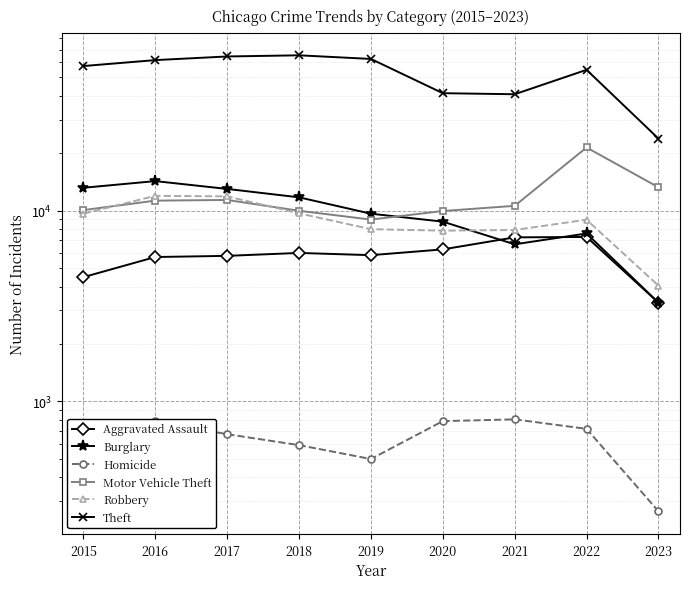

Rank the series by their maximum value, from highest to lowest.

Theft, Motor Vehicle Theft, Burglary, Robbery, Aggravated Assault, Homicide